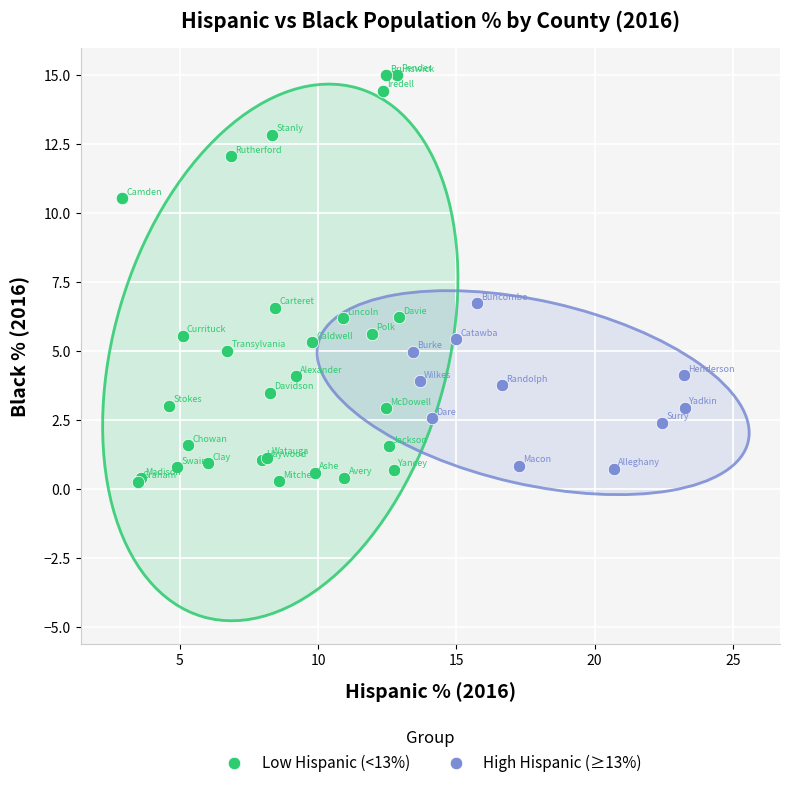

Which series contains the highest Y value?

Low Hispanic (<13%)